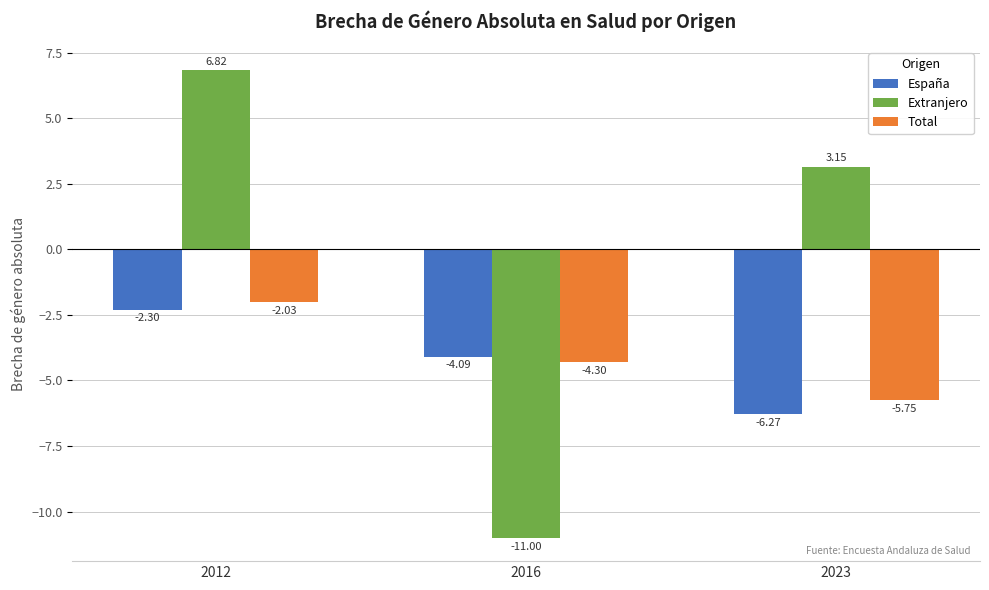

Rank the series by their maximum value, from highest to lowest.

Extranjero, Total, España